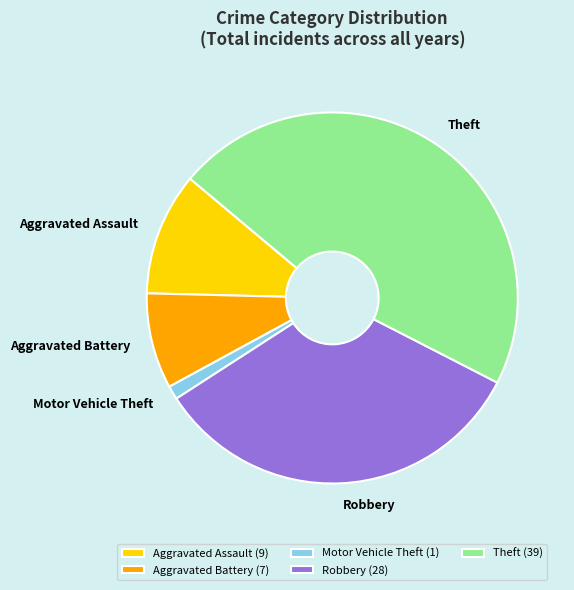

Is Motor Vehicle Theft the majority of the pie?

No